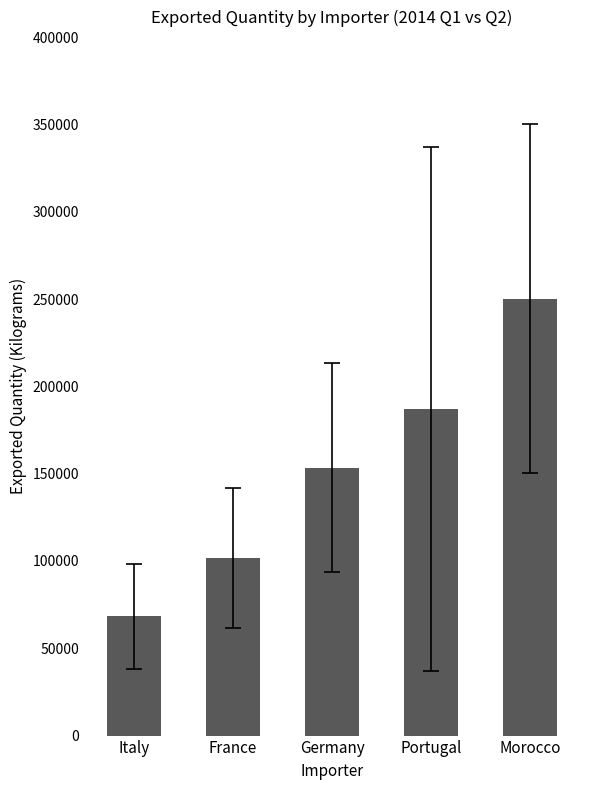

What is the label of the 5th bar from the right?

Italy